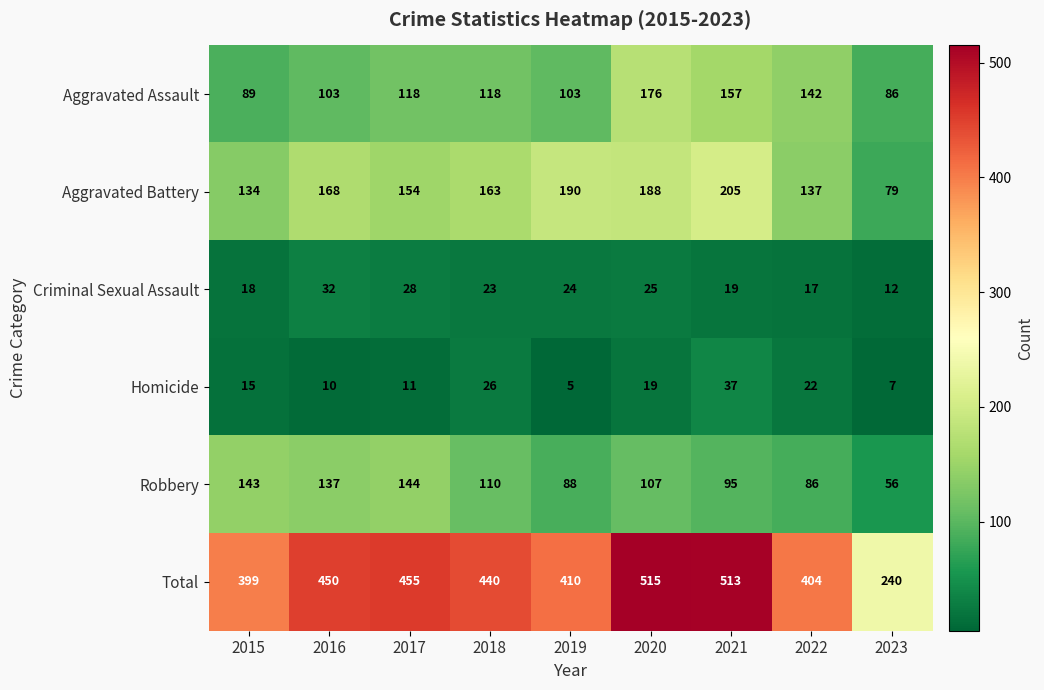

At 2019, list the series in order from smallest to largest.

Homicide, Criminal Sexual Assault, Robbery, Aggravated Assault, Aggravated Battery, Total